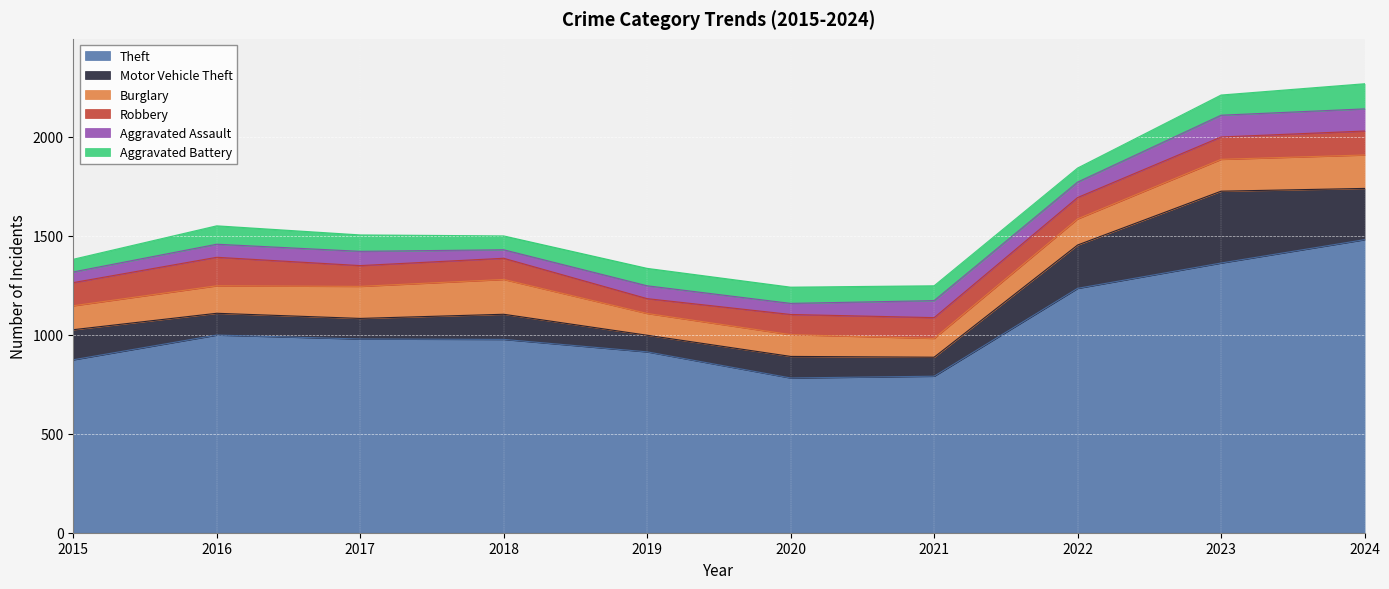

Reading right to left, what are all the values shown in this chart?

Theft: 1481	1363	1235	791	782	914	977	979	999	874
Motor Vehicle Theft: 259	363	219	96	109	84	127	104	110	152
Burglary: 169	161	132	95	110	110	176	162	139	121
Robbery: 121	113	108	105	102	75	107	105	144	117
Aggravated Assault: 112	110	78	86	56	65	43	72	66	54
Aggravated Battery: 127	102	71	75	82	88	70	83	93	64